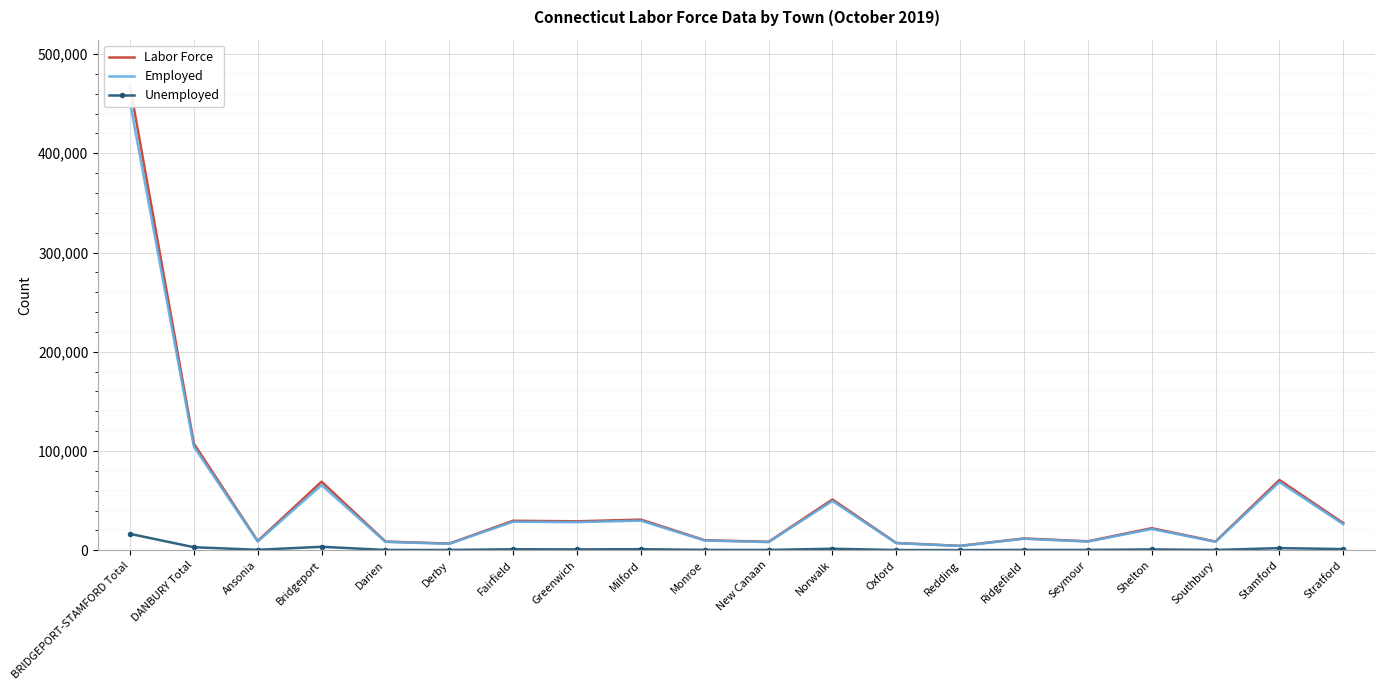

What is the average value of the Unemployed series?

1723